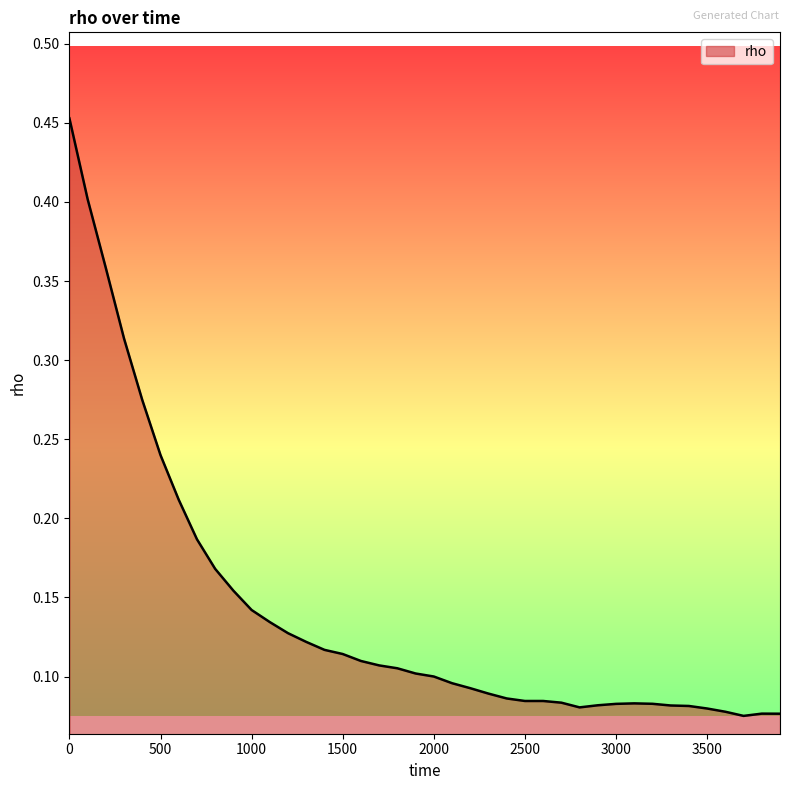

Is this an area chart (filled region under the line)?

Yes